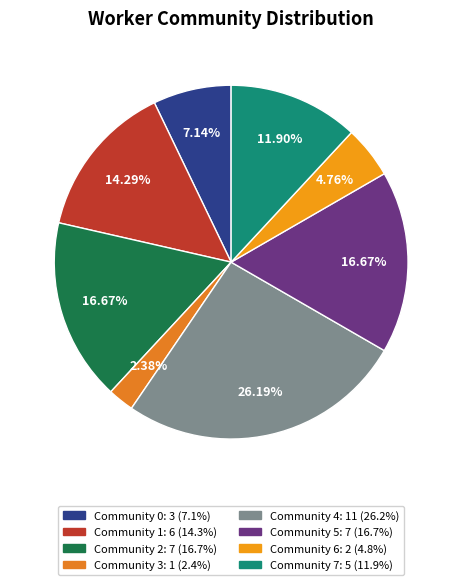

Which category has the smallest portion of the pie?

Community 3